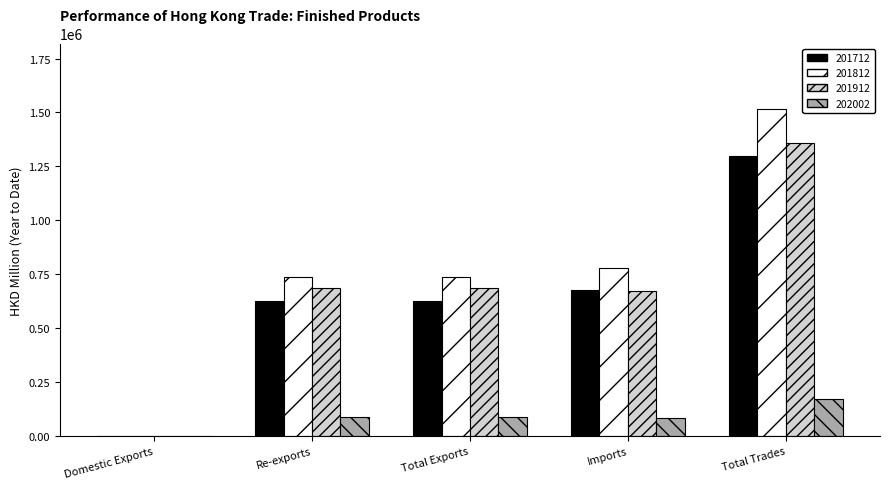

Which category has the highest value across all series?

Total Trades